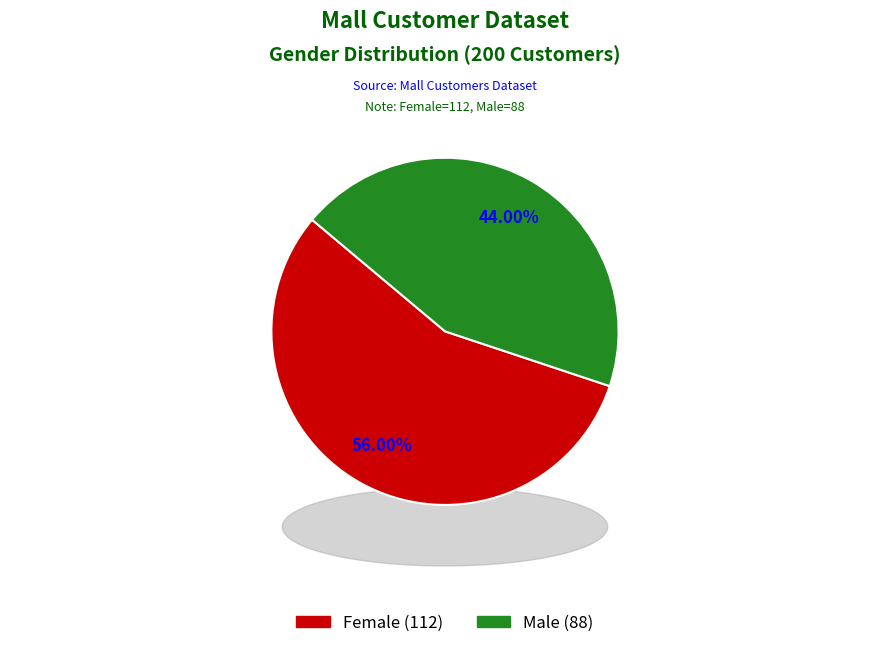

What is the ratio of the value at Female (112) to the value at Male (88)?

1.3